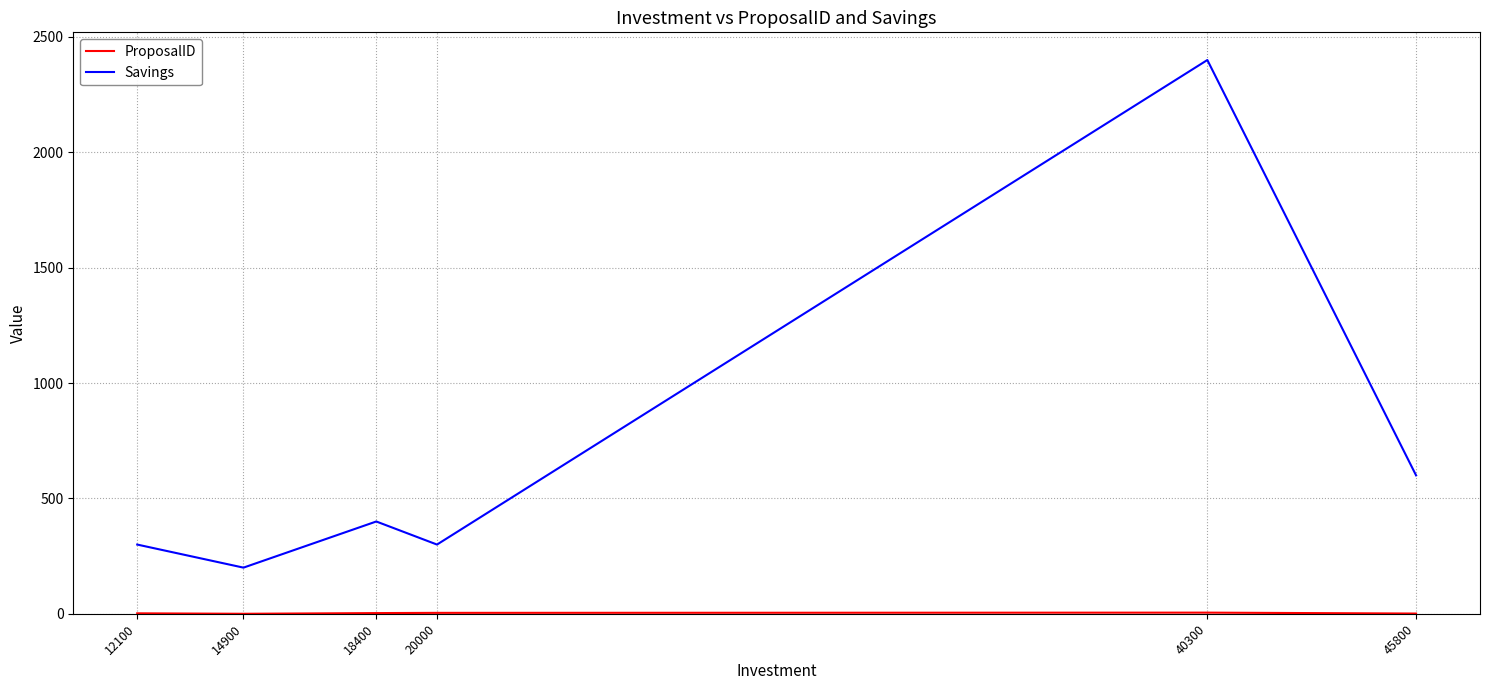

Between 20000 and 45800, which series saw the biggest shift?

Savings